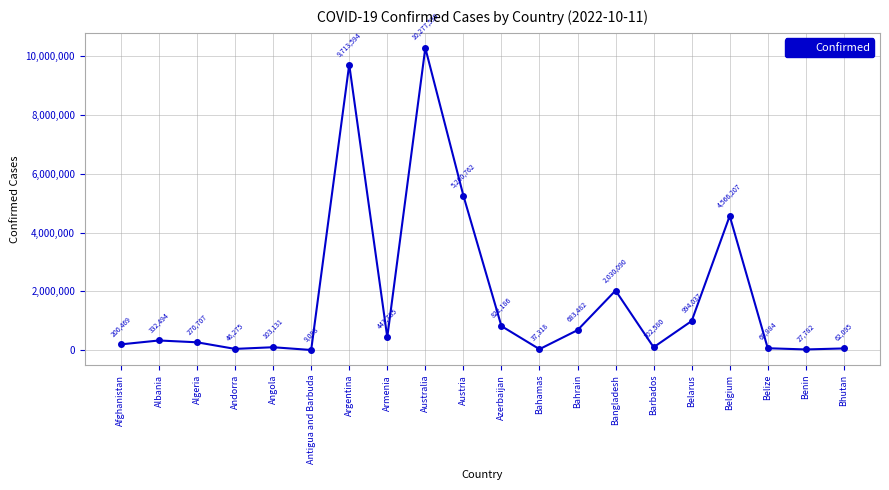

What is the value of the 7th point from the left?

9713594